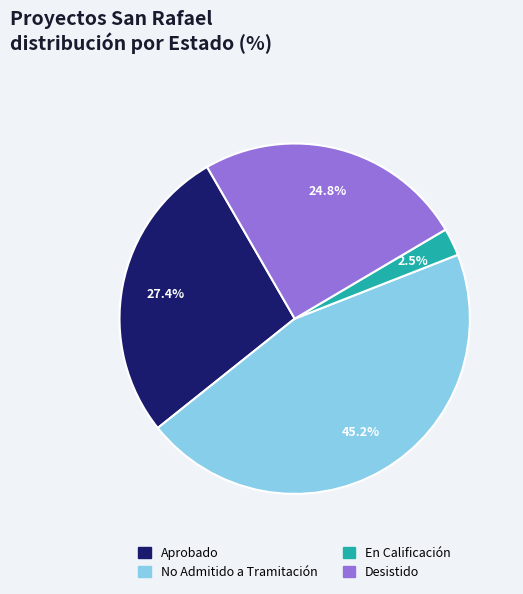

How many slices are in this pie chart?

4